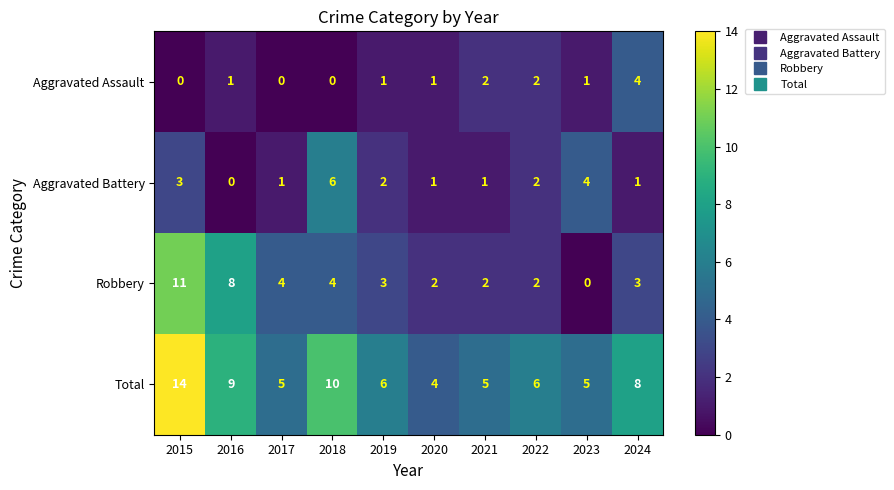

Which category has the highest value across all series?

2015